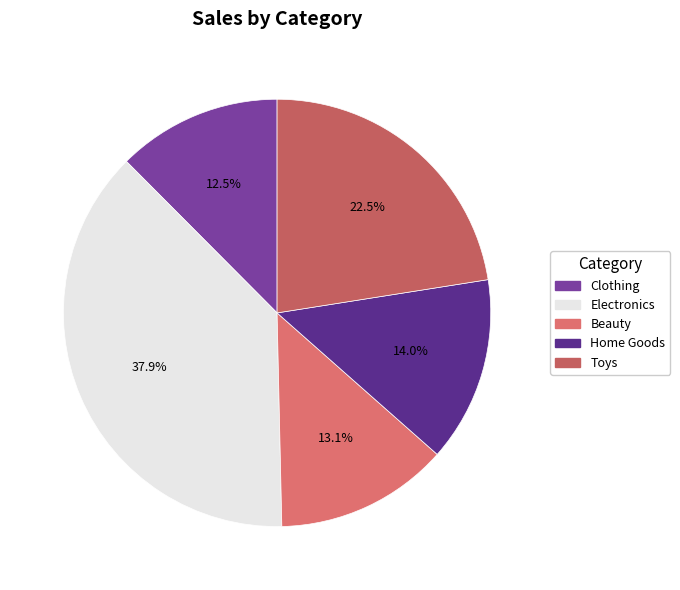

Approximately how many times larger is the value at Clothing compared to Home Goods?

0.9